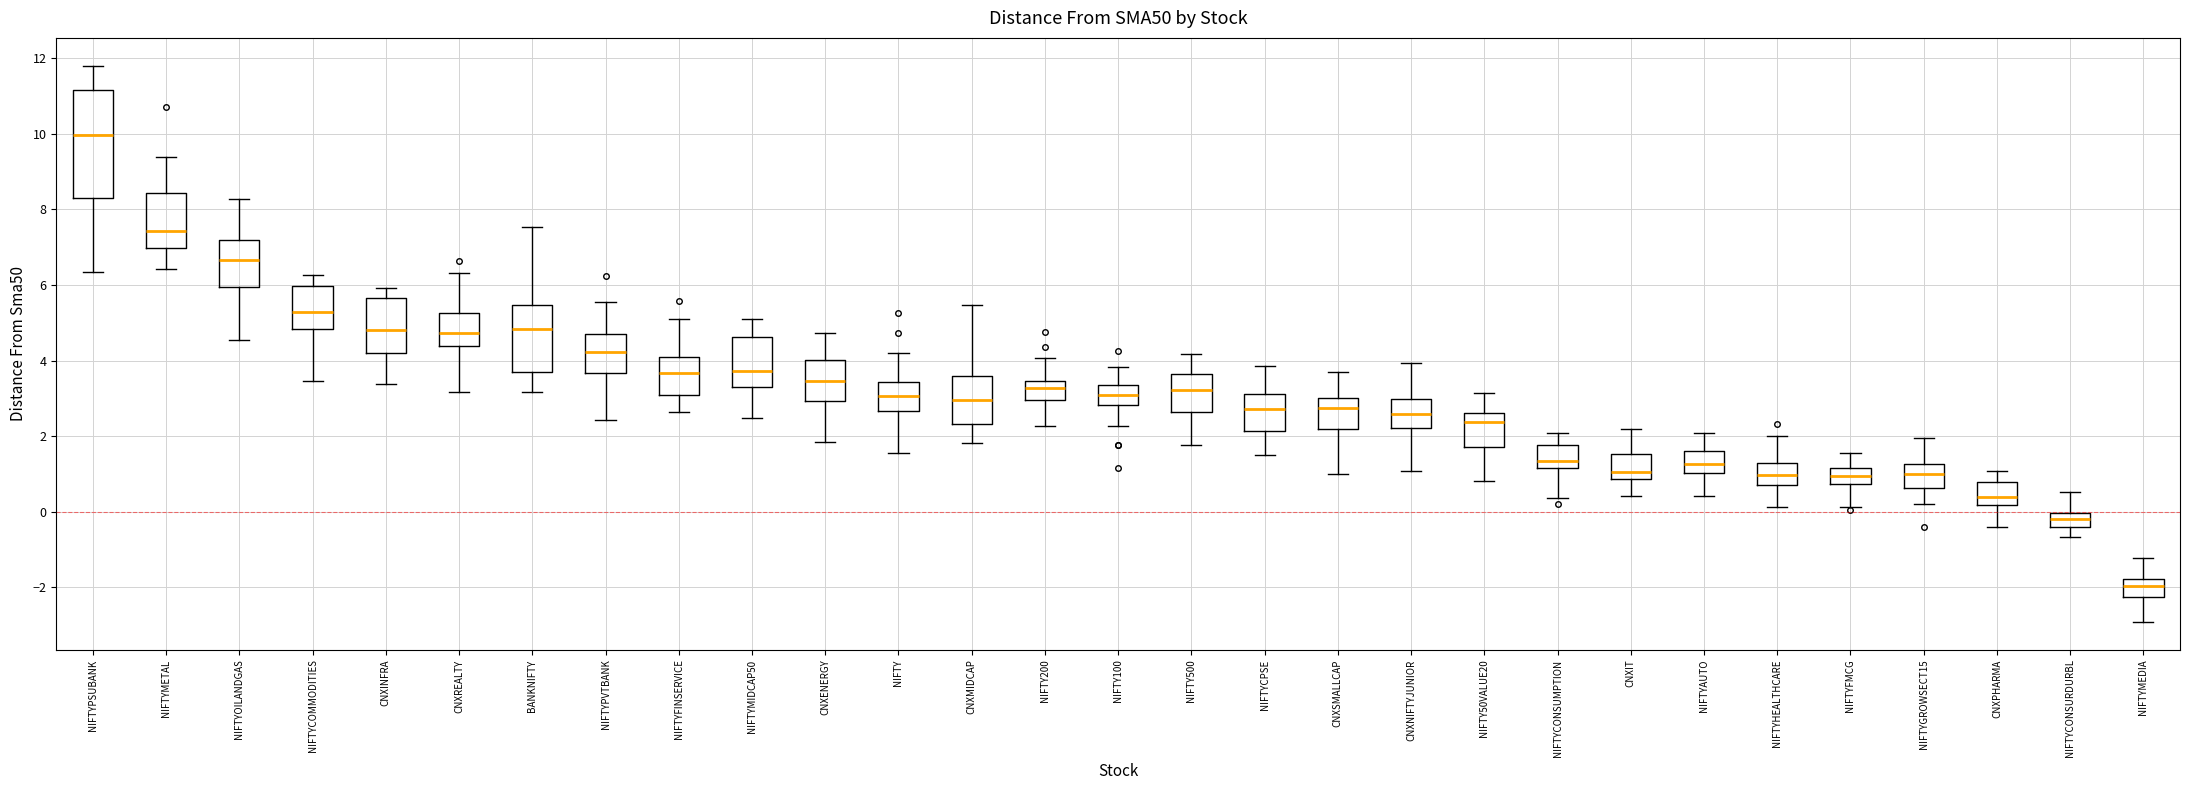

Which box is the tallest, from its lower edge to its upper edge?

NIFTYPSUBANK